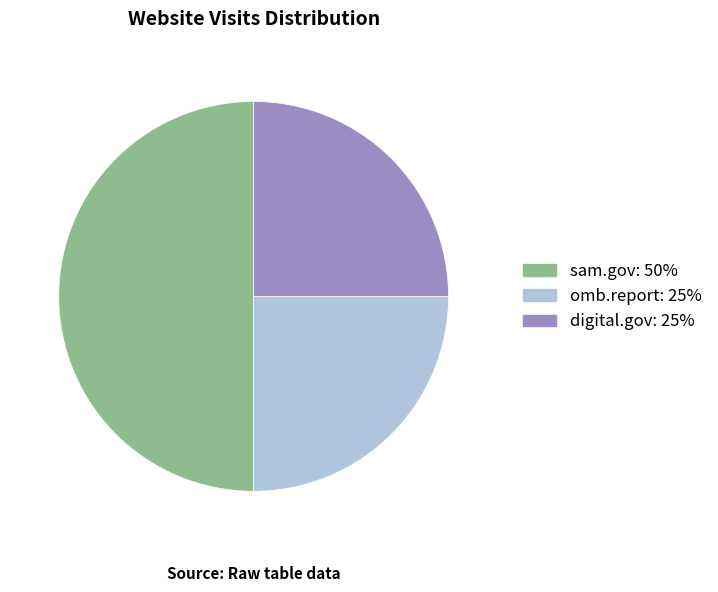

True or false: omb.report accounts for 25% of the total.

True